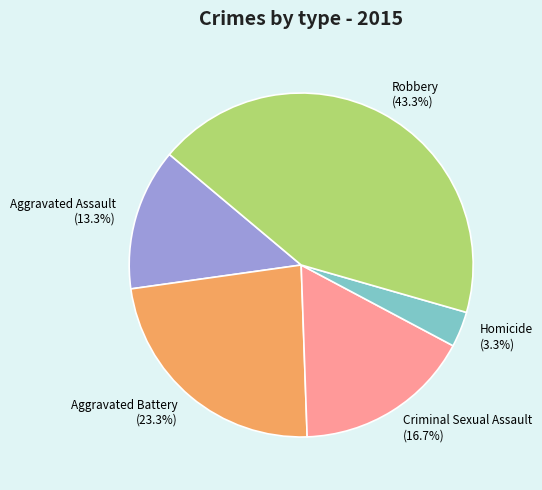

To the nearest percent, what portion does Criminal Sexual Assault represent?

17%